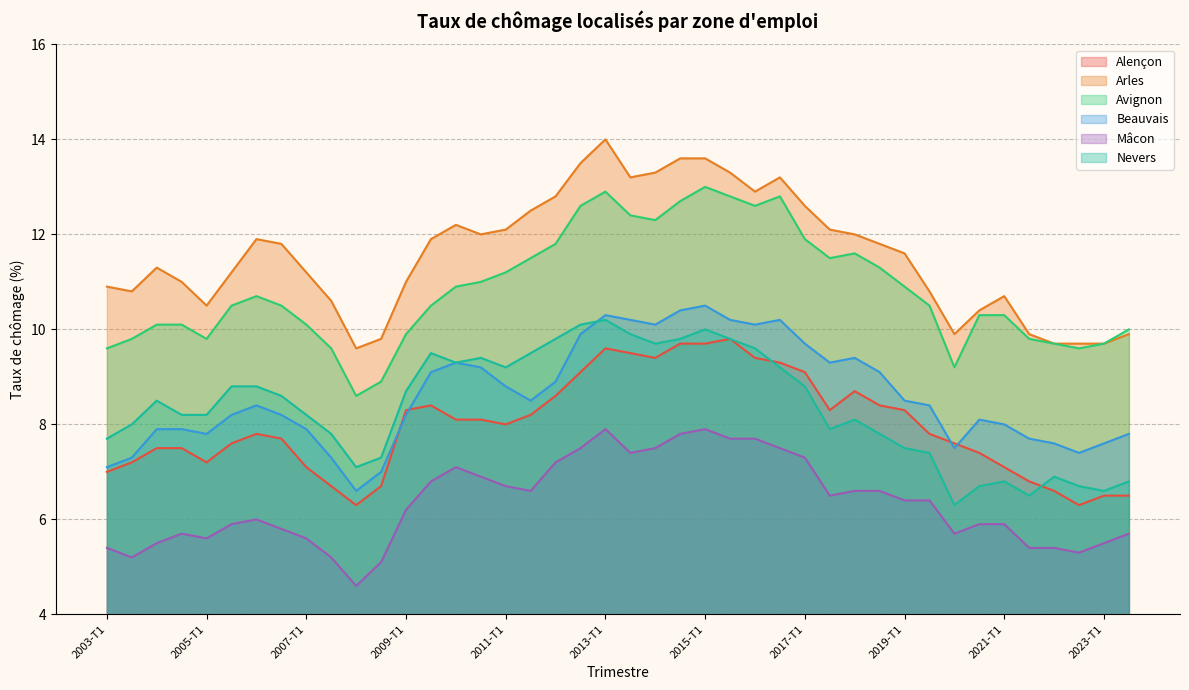

What is the greatest value displayed?

14.0